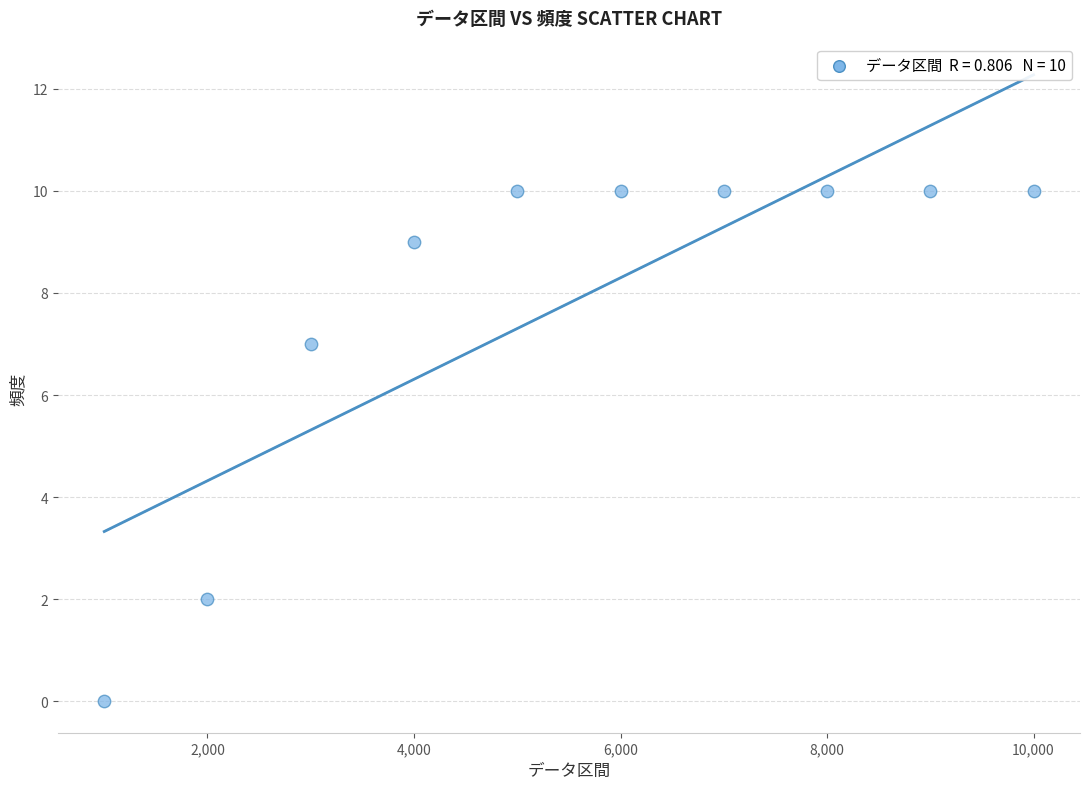

What Y value in the scatter plot is closest to 5?

7